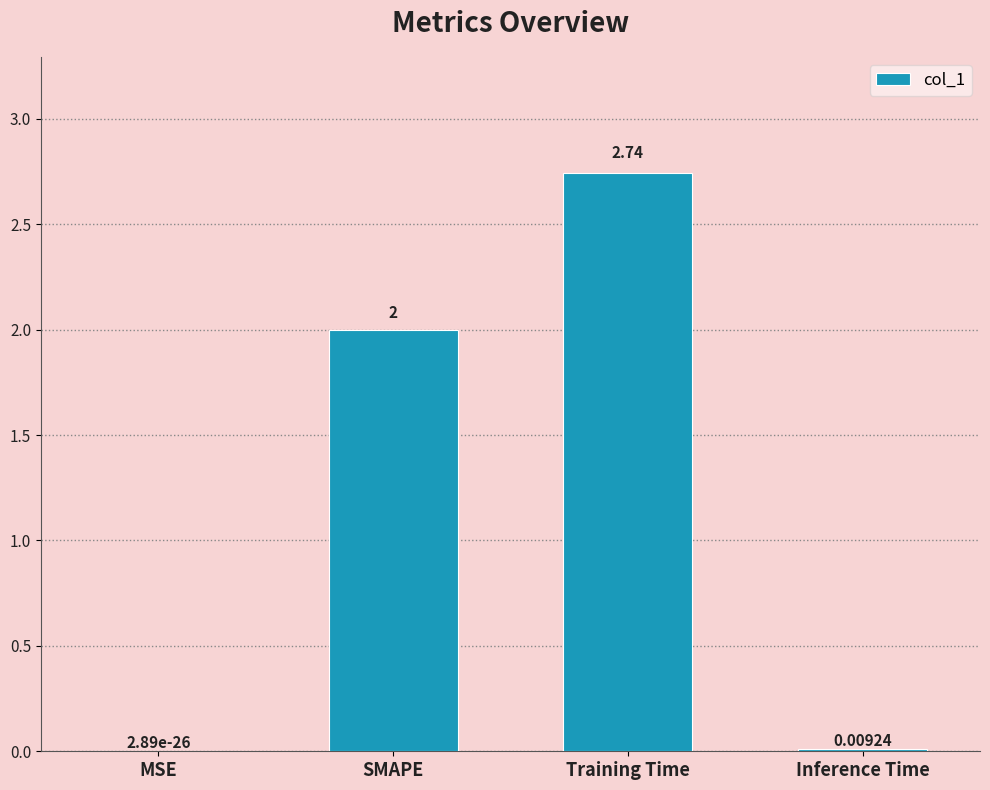

Which category has the highest value across all series?

Training Time